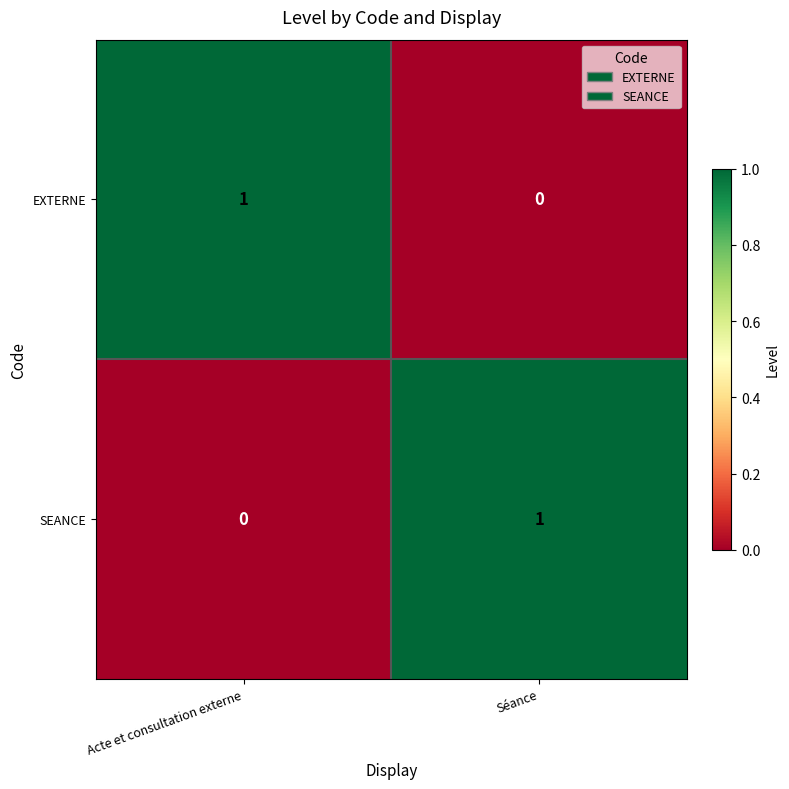

Reading left to right, extract all data points from this chart.

EXTERNE: Acte et consultation externe=1	Séance=0
SEANCE: Acte et consultation externe=0	Séance=1